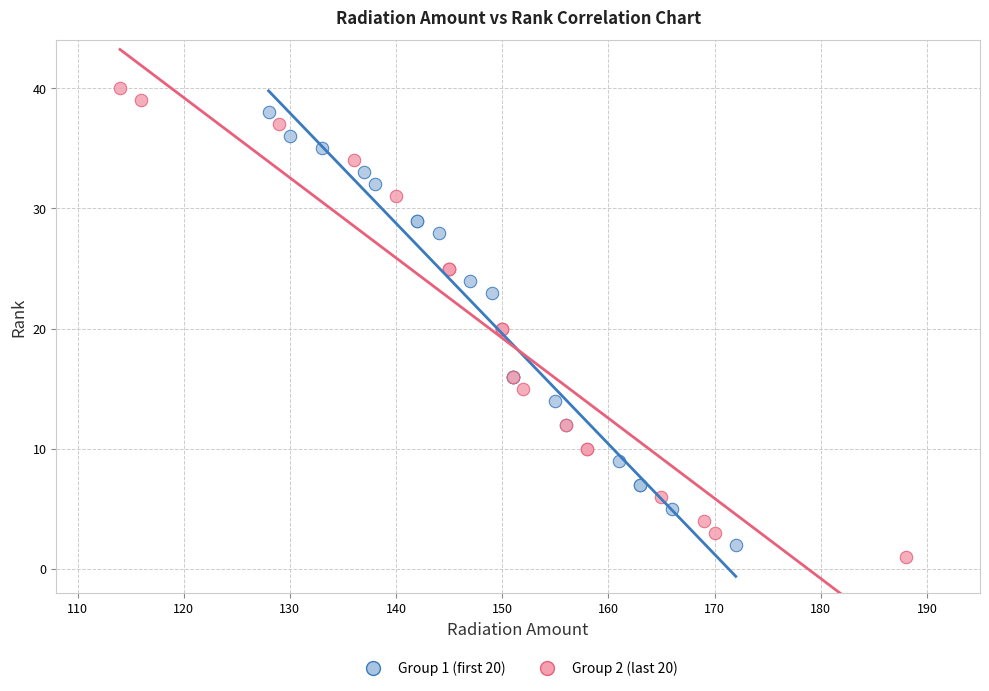

Which series reaches the minimum Y coordinate?

Group 2 (last 20)